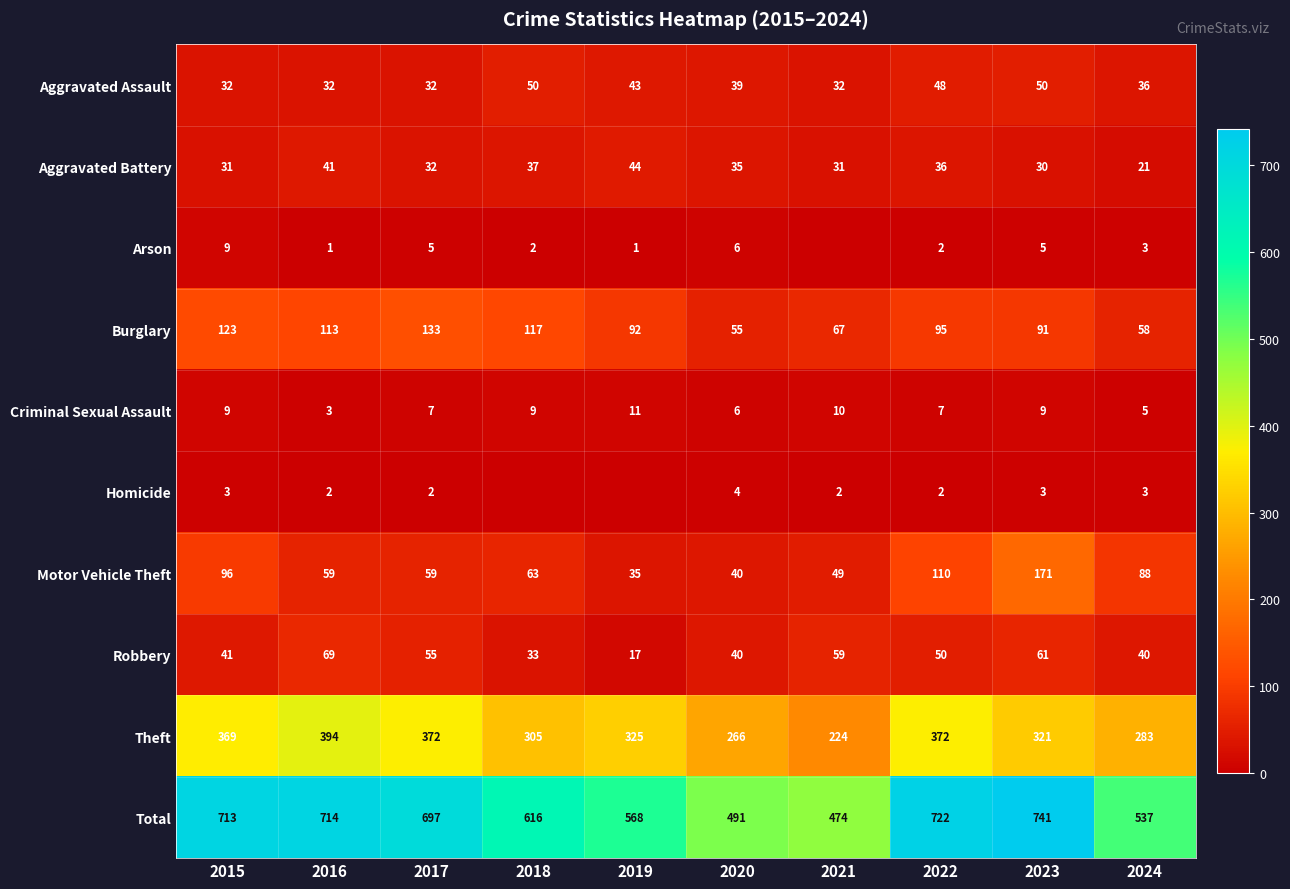

At which category does the chart reach its peak across all series?

2023